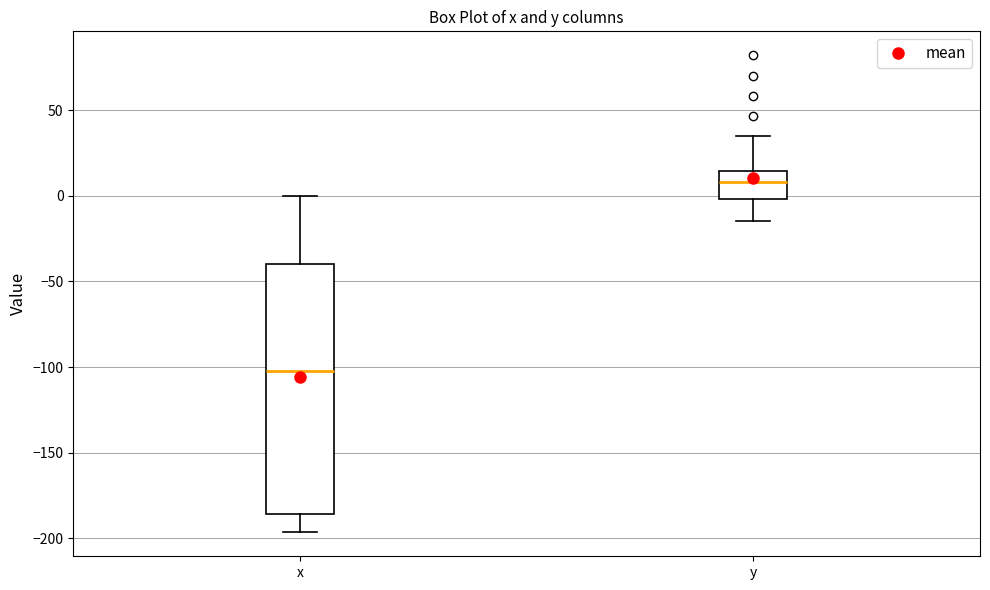

Reading left to right, transcribe this box plot: for each box, give where its median line is, the range the box spans, and where its two whiskers end, as read against the y-axis. The values are not printed on the chart, so give them approximately, as read against the axis.

x: median -100, box -185 to -40, whiskers -195 to 0
y: median 10, box 0 to 15, whiskers -15 to 35